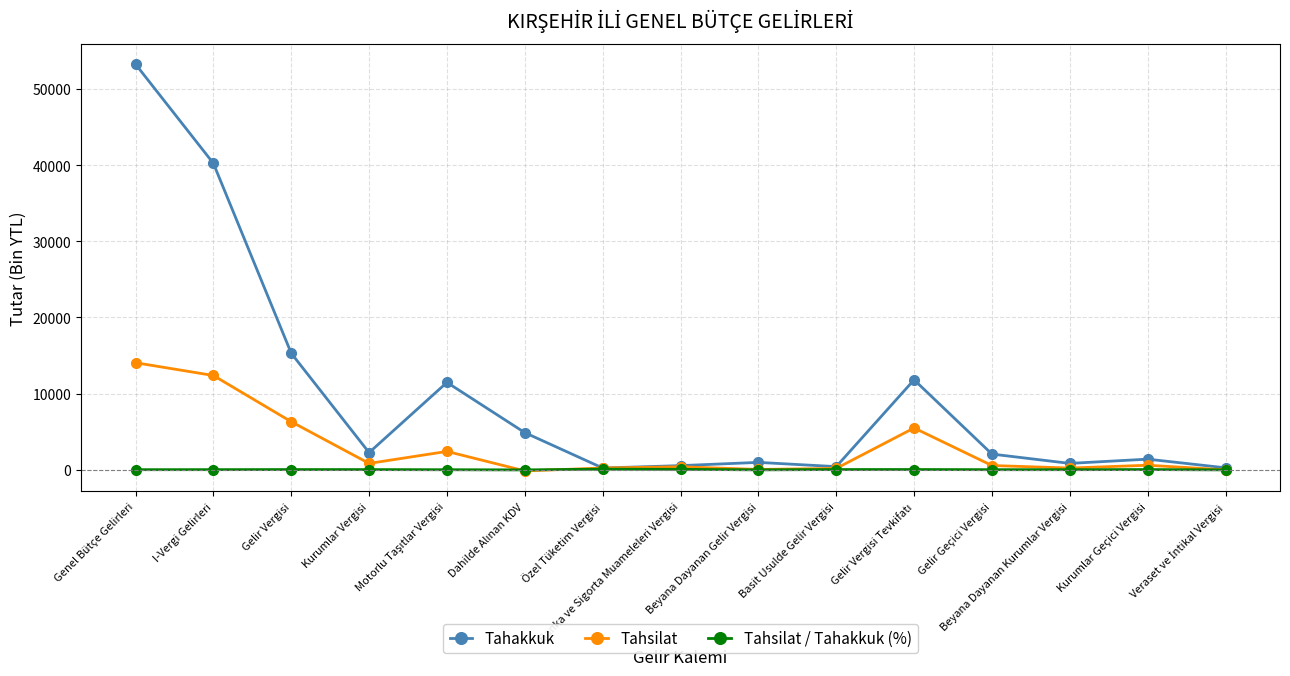

What is the average value of the Tahakkuk series?

9735.7